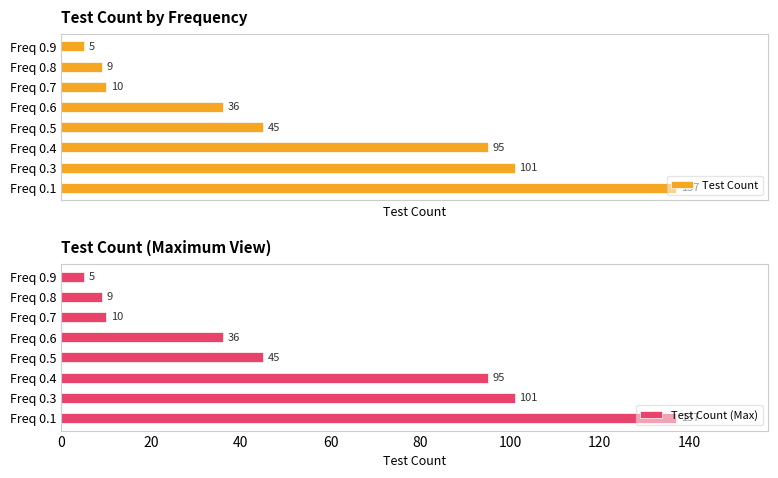

What are all the series names shown in the legend?

Test Count, Test Count (Max)